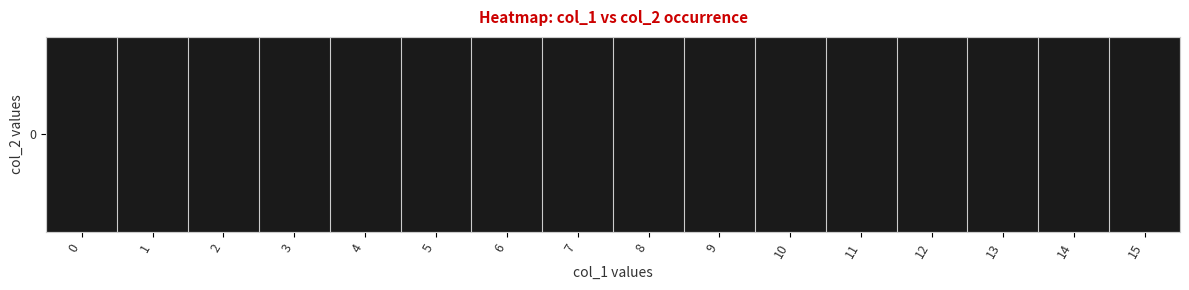

Which label corresponds to the largest value in the chart?

9